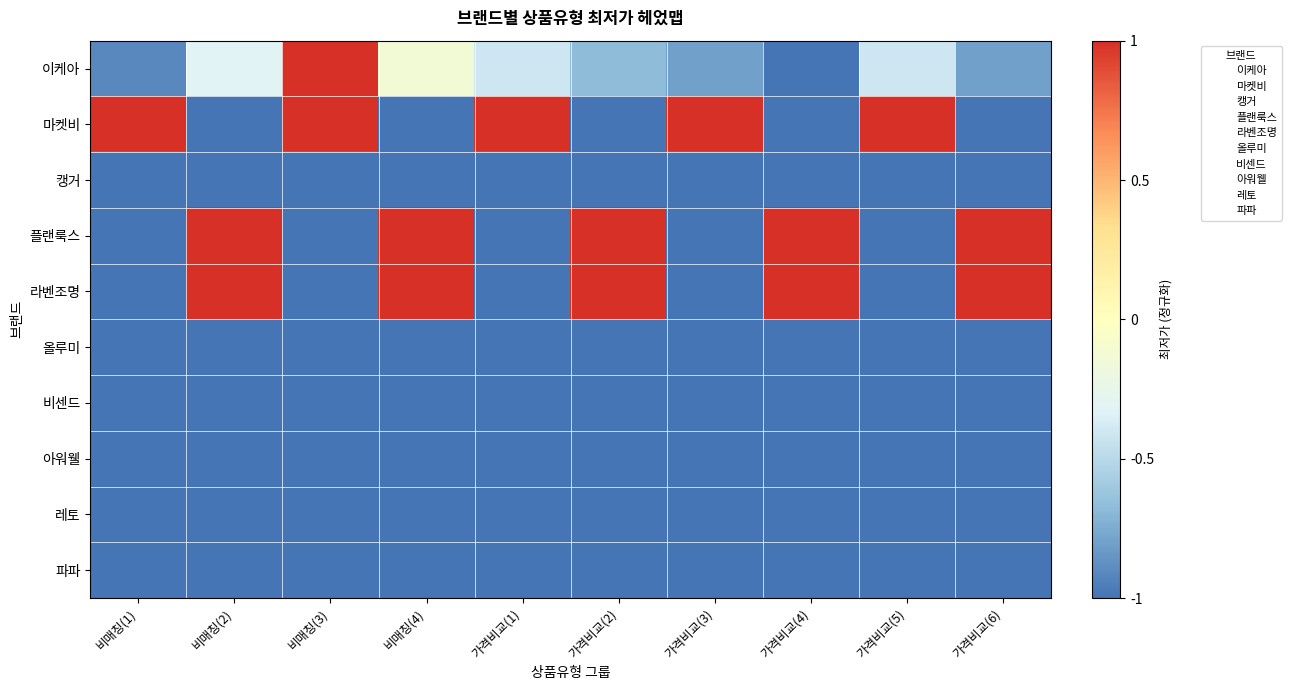

Reading left to right, list all the values displayed in this chart.

이케아: 비매칭(1)=-0.9	비매칭(2)=-0.3	비매칭(3)=1.0	비매칭(4)=-0.1	가격비교(1)=-0.4	가격비교(2)=-0.7	가격비교(3)=-0.8	가격비교(4)=-1.0	가격비교(5)=-0.4	가격비교(6)=-0.8
마켓비: 비매칭(1)=1.0	비매칭(2)=-1.0	비매칭(3)=1.0	비매칭(4)=-1.0	가격비교(1)=1.0	가격비교(2)=-1.0	가격비교(3)=1.0	가격비교(4)=-1.0	가격비교(5)=1.0	가격비교(6)=-1.0
캥거: 비매칭(1)=-1.0	비매칭(2)=-1.0	비매칭(3)=-1.0	비매칭(4)=-1.0	가격비교(1)=-1.0	가격비교(2)=-1.0	가격비교(3)=-1.0	가격비교(4)=-1.0	가격비교(5)=-1.0	가격비교(6)=-1.0
플랜룩스: 비매칭(1)=-1.0	비매칭(2)=1.0	비매칭(3)=-1.0	비매칭(4)=1.0	가격비교(1)=-1.0	가격비교(2)=1.0	가격비교(3)=-1.0	가격비교(4)=1.0	가격비교(5)=-1.0	가격비교(6)=1.0
라벤조명: 비매칭(1)=-1.0	비매칭(2)=1.0	비매칭(3)=-1.0	비매칭(4)=1.0	가격비교(1)=-1.0	가격비교(2)=1.0	가격비교(3)=-1.0	가격비교(4)=1.0	가격비교(5)=-1.0	가격비교(6)=1.0
올루미: 비매칭(1)=-1.0	비매칭(2)=-1.0	비매칭(3)=-1.0	비매칭(4)=-1.0	가격비교(1)=-1.0	가격비교(2)=-1.0	가격비교(3)=-1.0	가격비교(4)=-1.0	가격비교(5)=-1.0	가격비교(6)=-1.0
비센드: 비매칭(1)=-1.0	비매칭(2)=-1.0	비매칭(3)=-1.0	비매칭(4)=-1.0	가격비교(1)=-1.0	가격비교(2)=-1.0	가격비교(3)=-1.0	가격비교(4)=-1.0	가격비교(5)=-1.0	가격비교(6)=-1.0
아워웰: 비매칭(1)=-1.0	비매칭(2)=-1.0	비매칭(3)=-1.0	비매칭(4)=-1.0	가격비교(1)=-1.0	가격비교(2)=-1.0	가격비교(3)=-1.0	가격비교(4)=-1.0	가격비교(5)=-1.0	가격비교(6)=-1.0
레토: 비매칭(1)=-1.0	비매칭(2)=-1.0	비매칭(3)=-1.0	비매칭(4)=-1.0	가격비교(1)=-1.0	가격비교(2)=-1.0	가격비교(3)=-1.0	가격비교(4)=-1.0	가격비교(5)=-1.0	가격비교(6)=-1.0
파파: 비매칭(1)=-1.0	비매칭(2)=-1.0	비매칭(3)=-1.0	비매칭(4)=-1.0	가격비교(1)=-1.0	가격비교(2)=-1.0	가격비교(3)=-1.0	가격비교(4)=-1.0	가격비교(5)=-1.0	가격비교(6)=-1.0